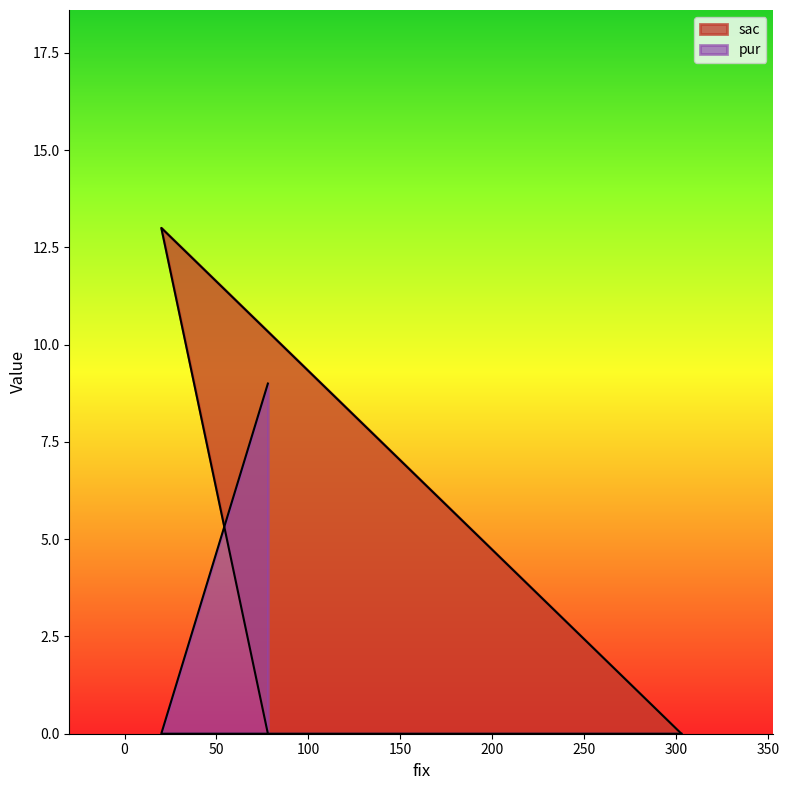

At how many categories does at least one series exceed 5?

2